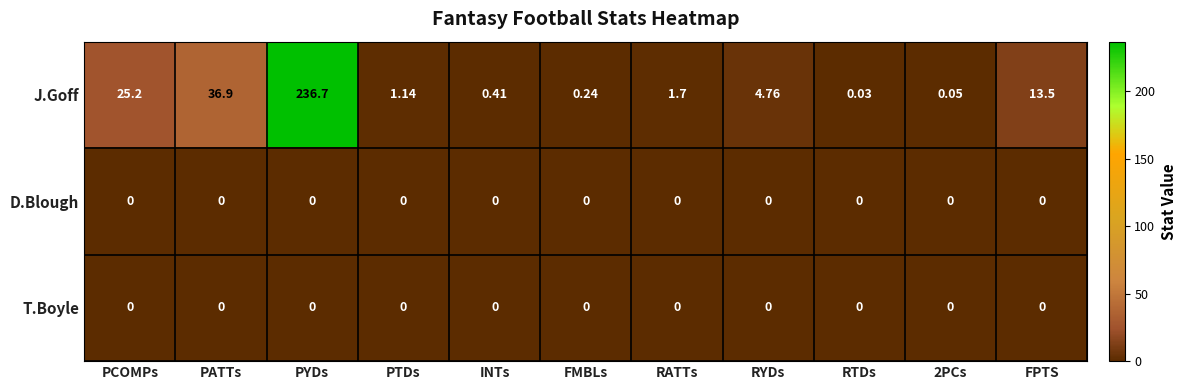

At which category is the sum across all series the highest?

PYDs